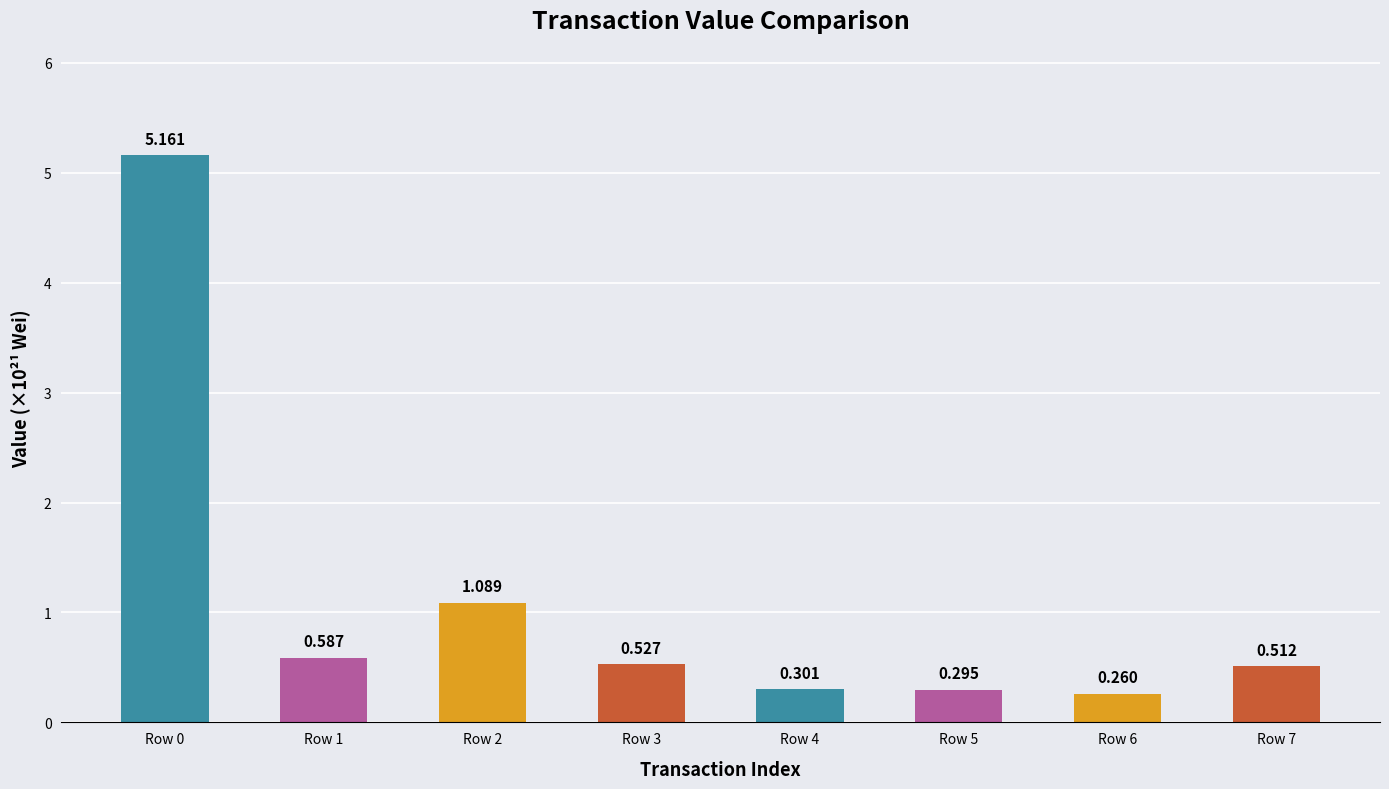

What is the sum of all values?

8.7